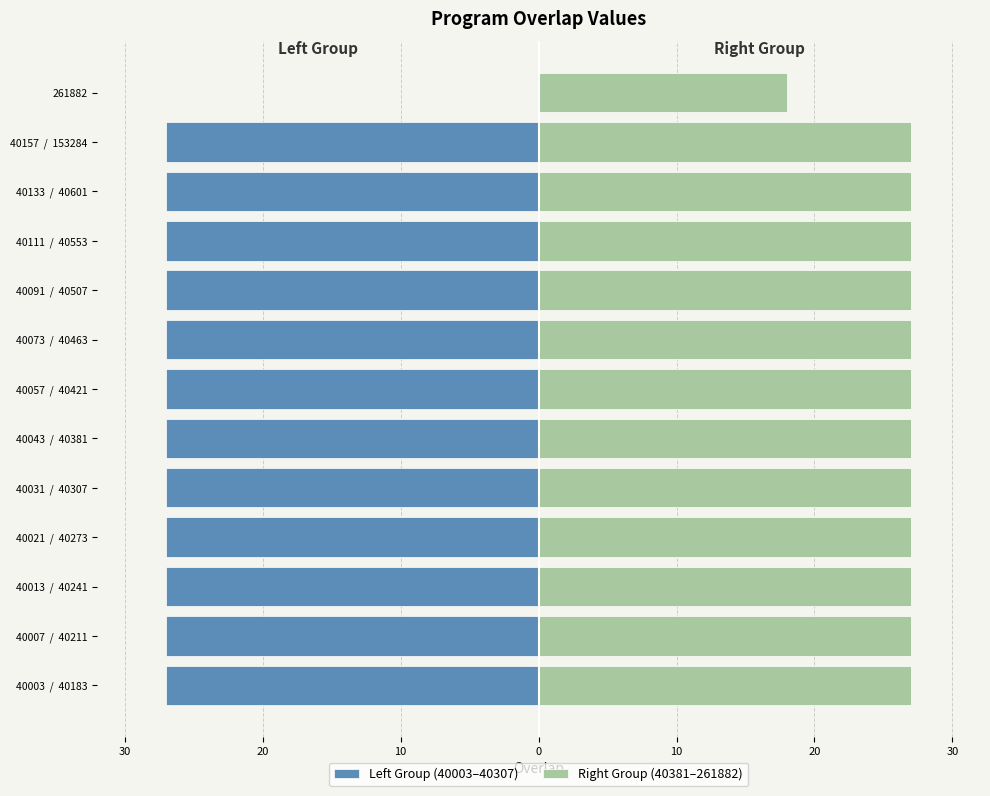

What is the spread (max minus min) of values at 40043 / 40381?

54